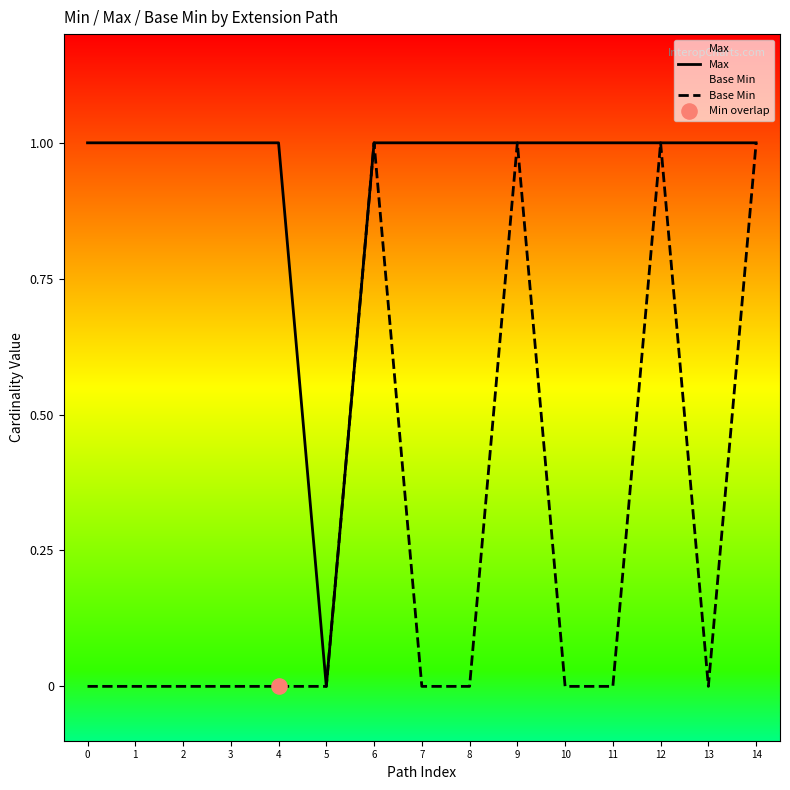

What is the total value across all series at 8?

1